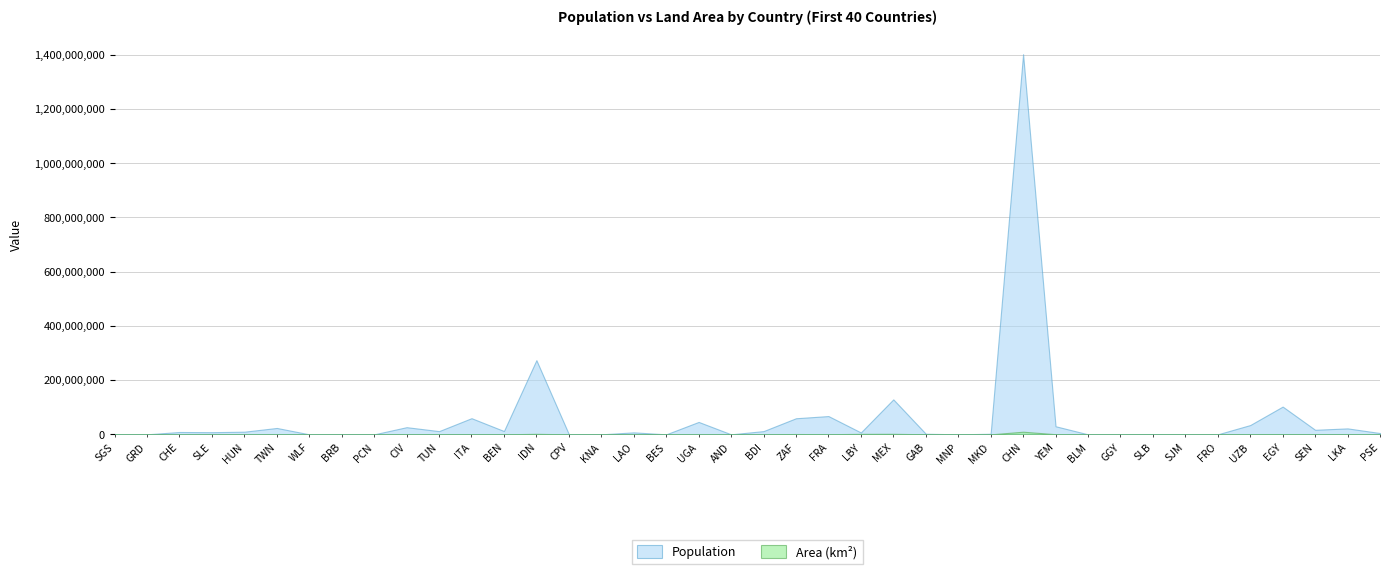

Rank the series by their maximum value, from highest to lowest.

Population, Area